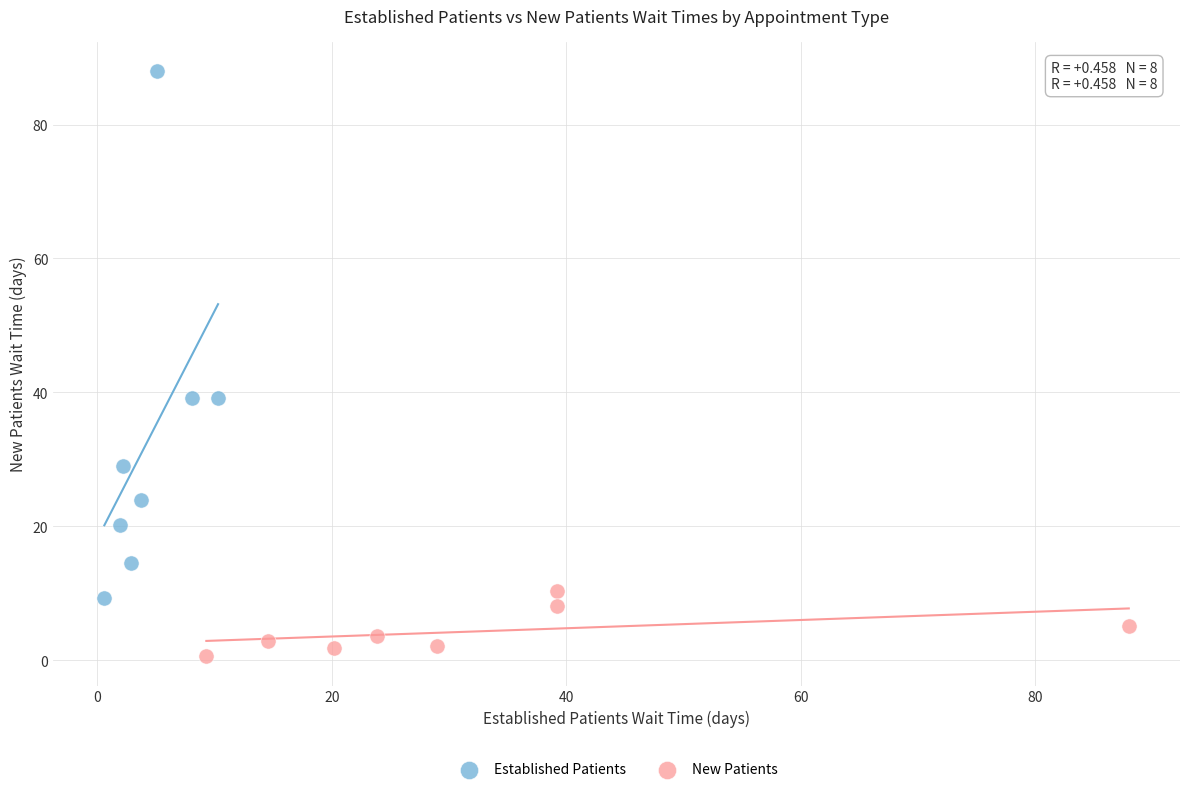

What are all the series names shown in the legend?

Established Patients, New Patients